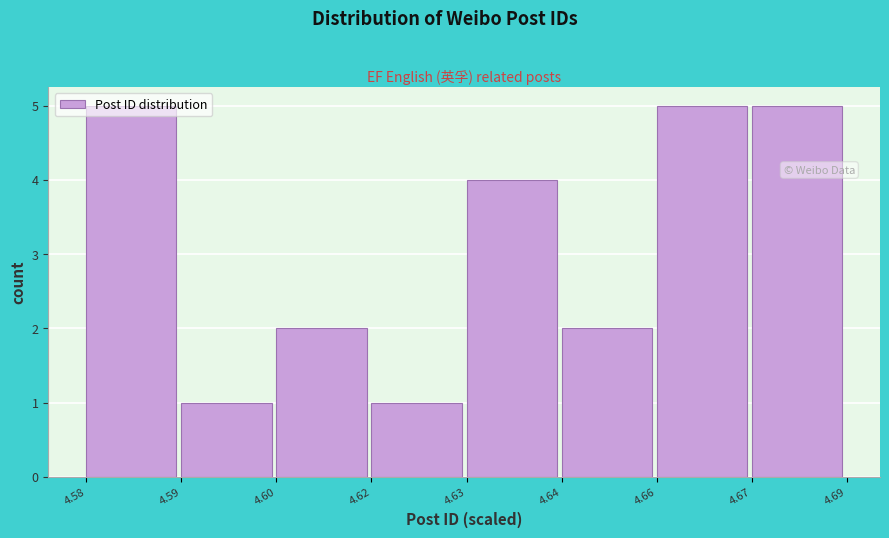

What is the difference between the maximum and minimum values?

4